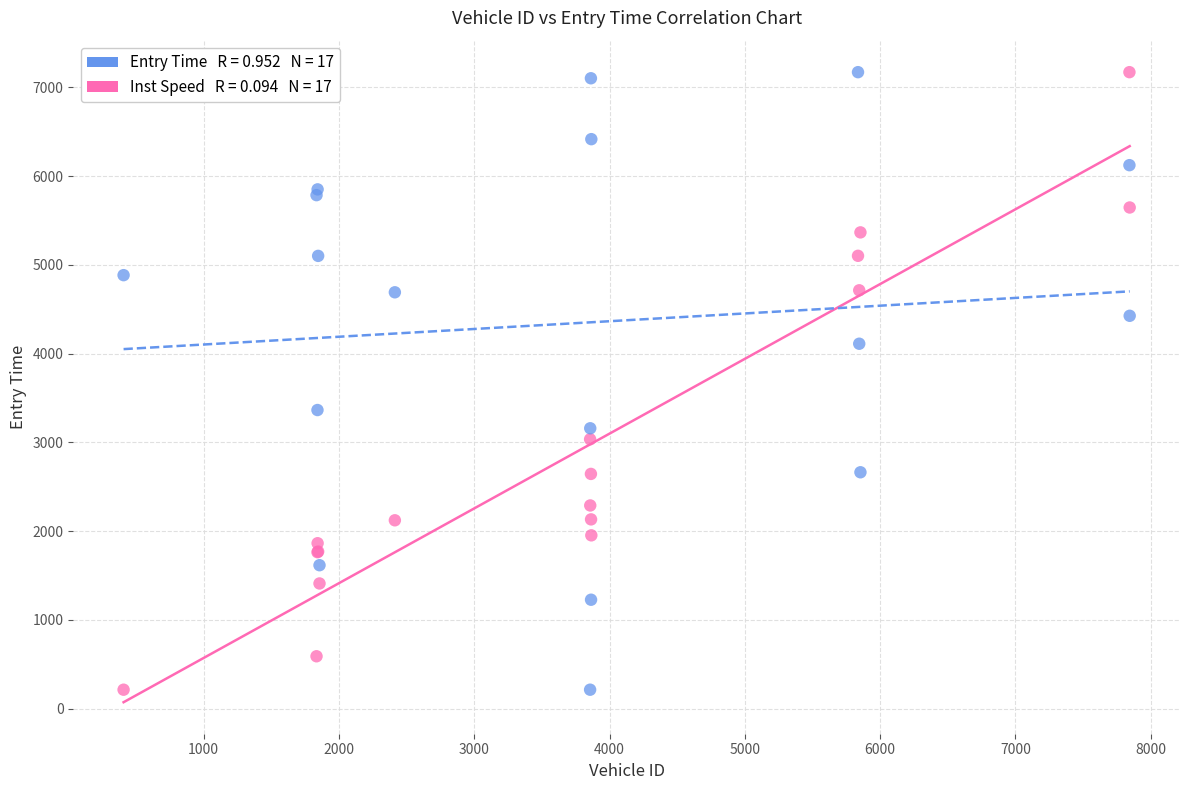

Across all series, what Y value is closest to 3693?

3365.2